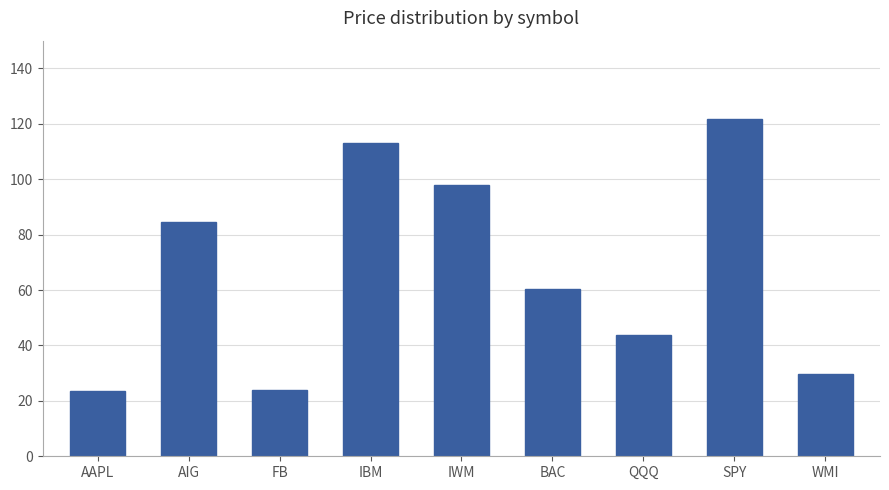

Read the value at BAC.

60.3